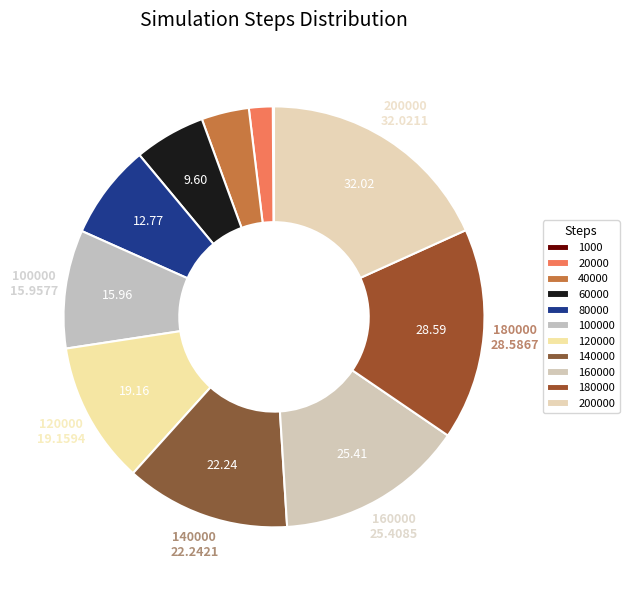

What is the smallest slice in the pie chart?

1000